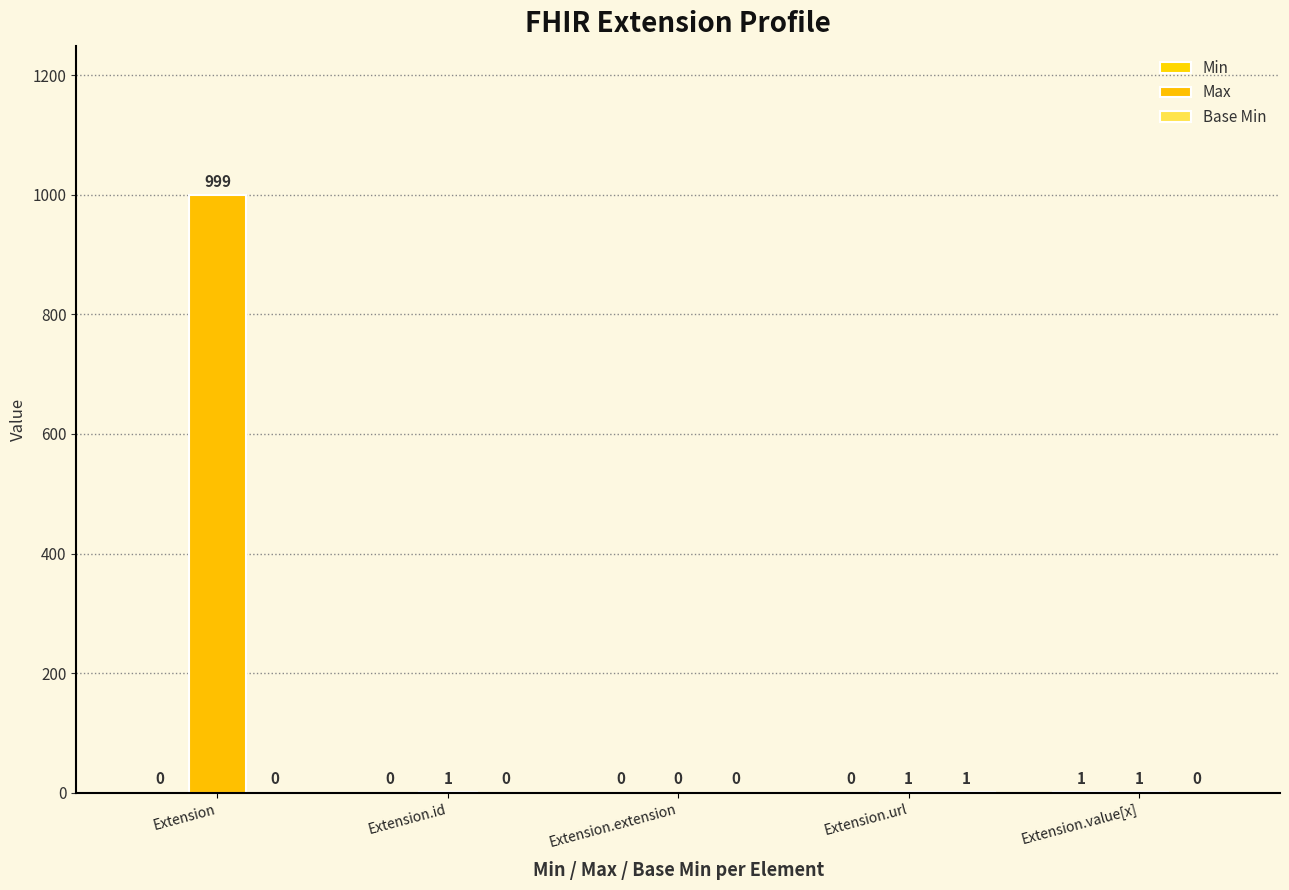

At which label is Base Min closest to 0?

Extension